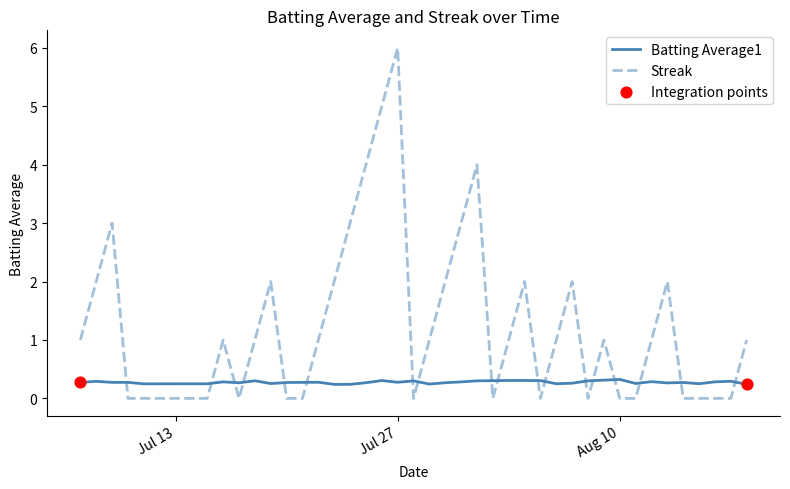

Which series has the widest spread of values?

Streak